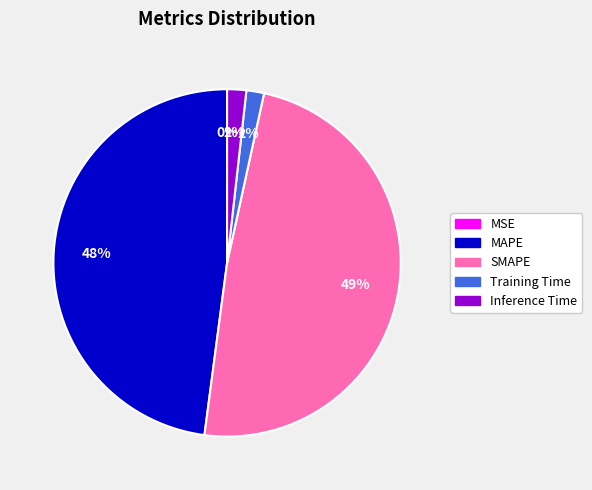

Is the sum of Inference Time and SMAPE greater than half?

Yes